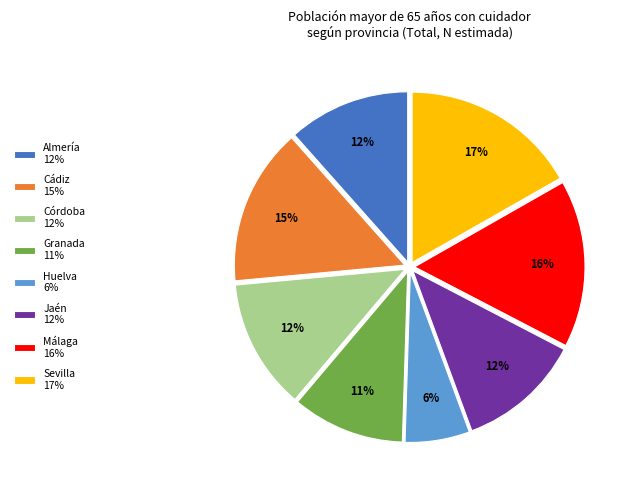

Combined, do Huelva 6% and Sevilla 17% account for over 50%?

No